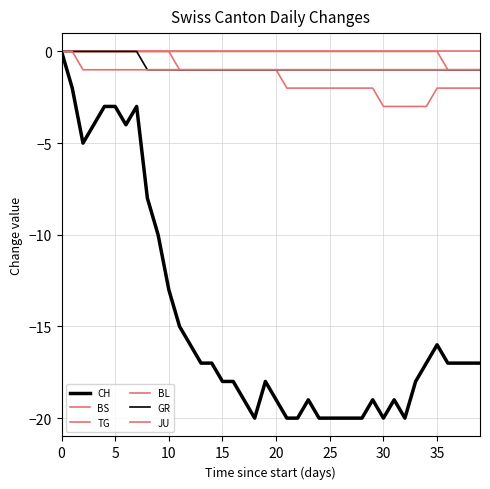

Count the number of data series in this chart.

6